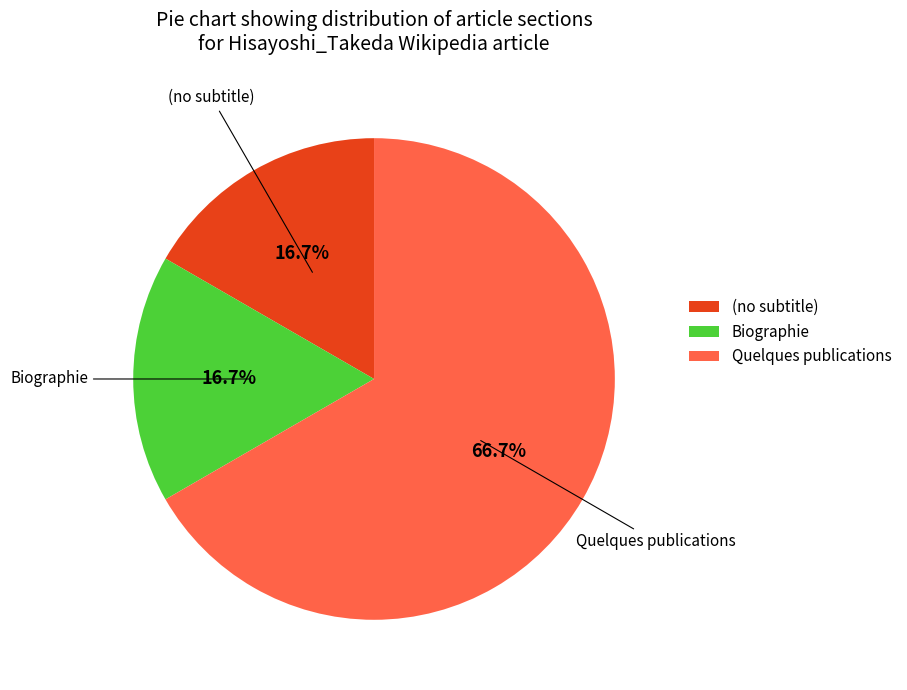

Is Quelques publications the majority of the pie?

Yes